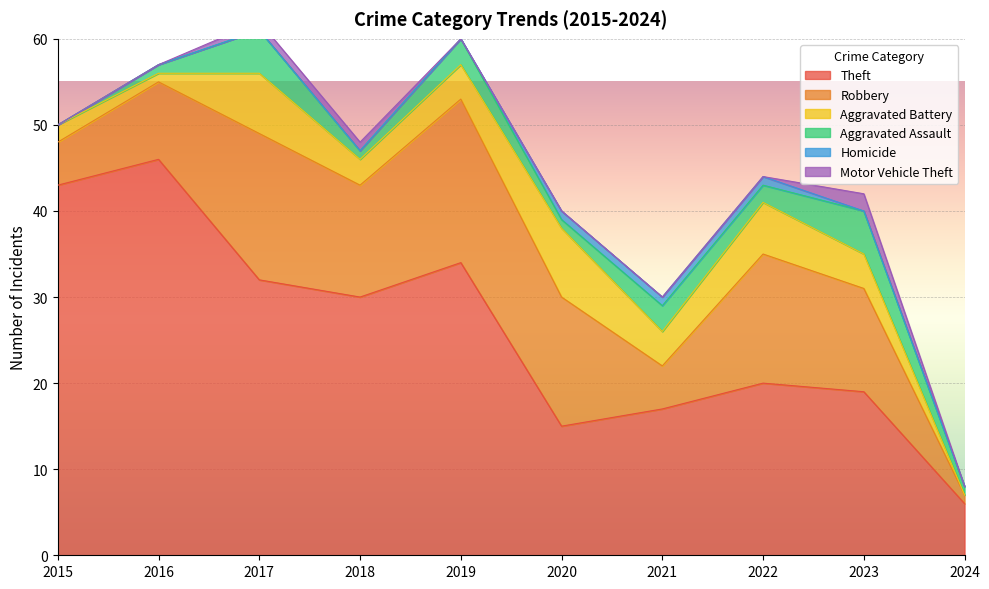

What is the difference between the Theft values at 2020 and 2018?

15